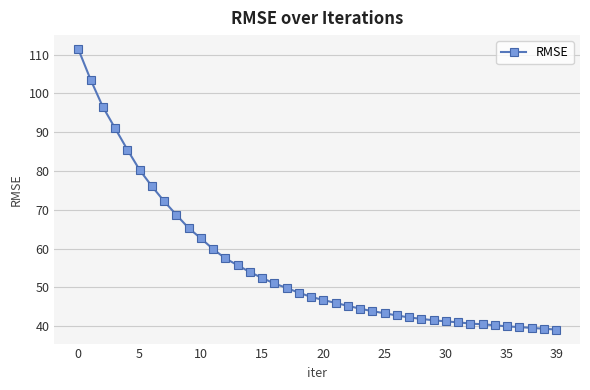

What is the sum of all values?

2230.0